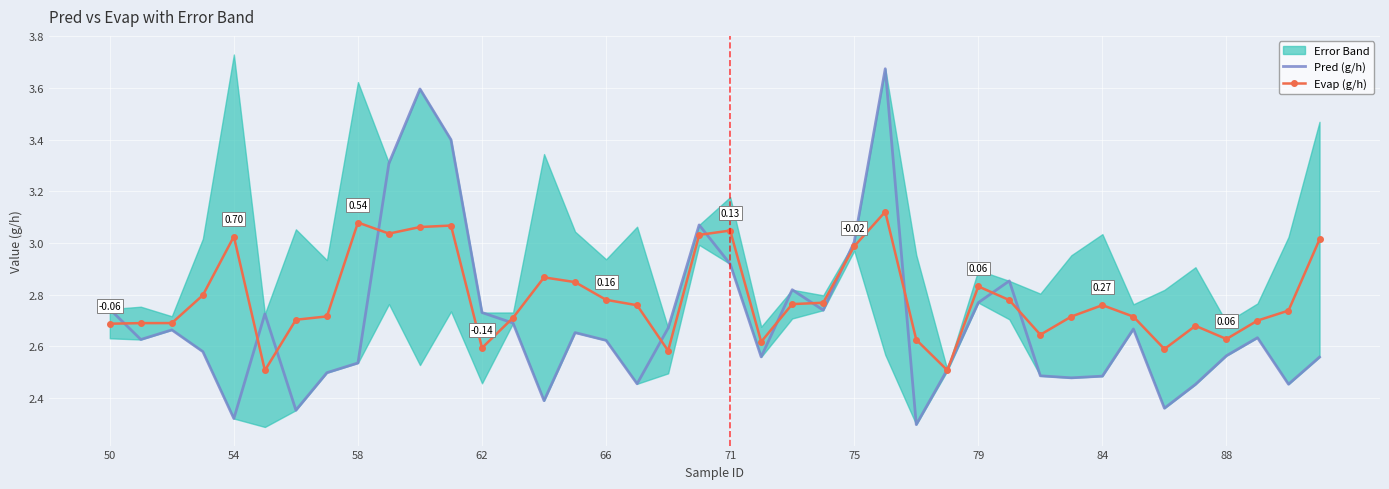

True or false: Evap (g/h) has more than 0 interior local peaks.

True